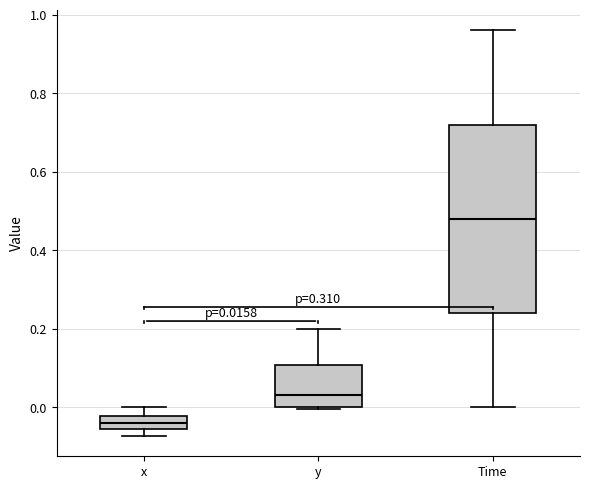

Which box is the tallest, from its lower edge to its upper edge?

Time